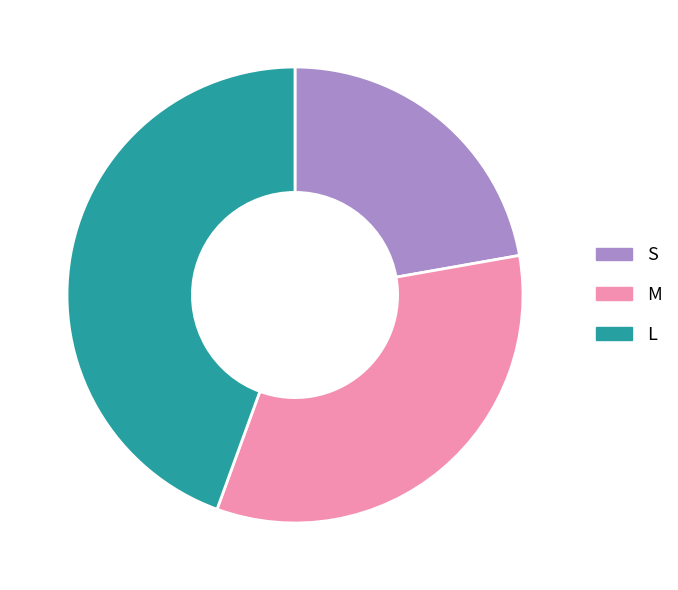

True or false: L accounts for 56% of the total.

False